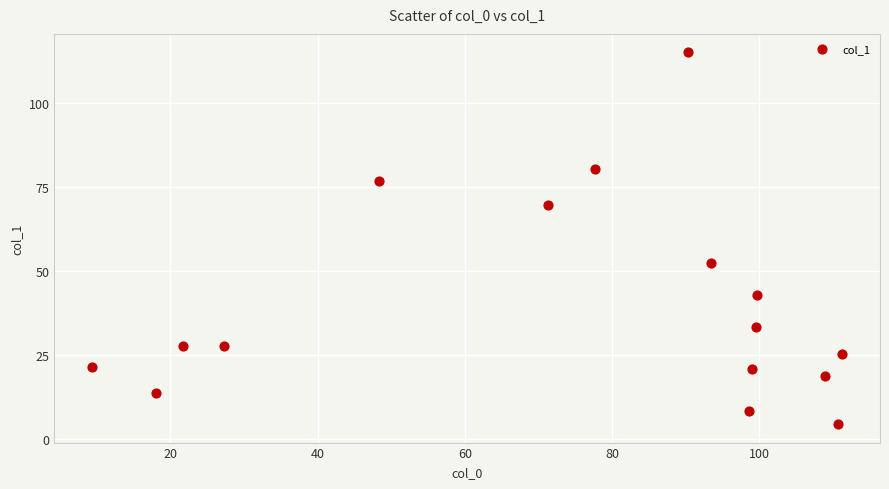

What Y value in the scatter plot is closest to 59?

52.5